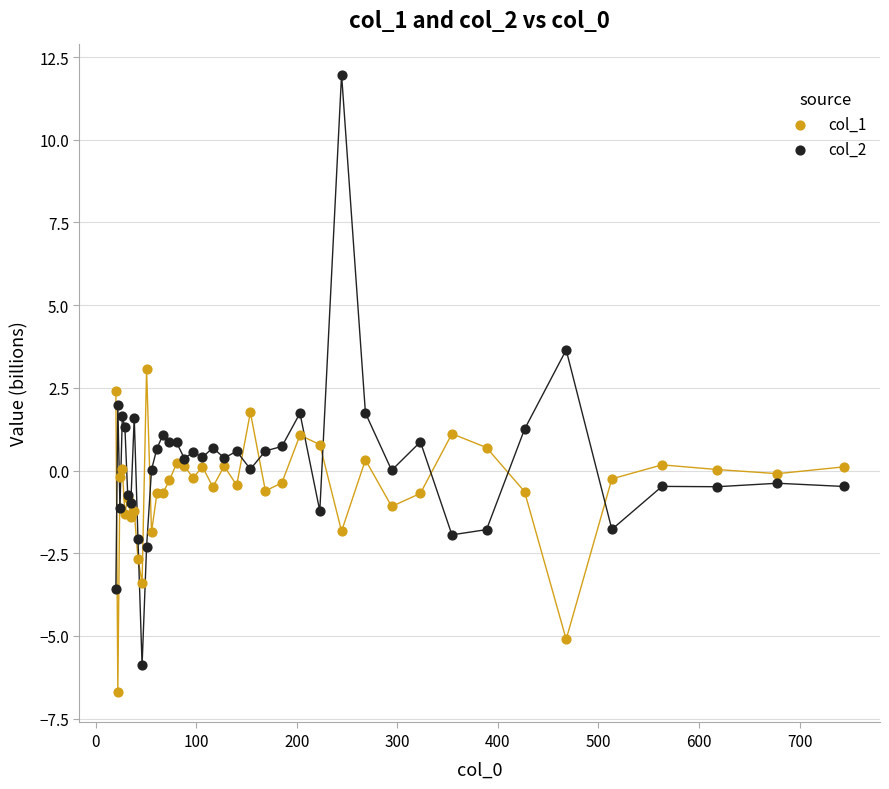

Which series reaches the maximum Y coordinate?

col_2